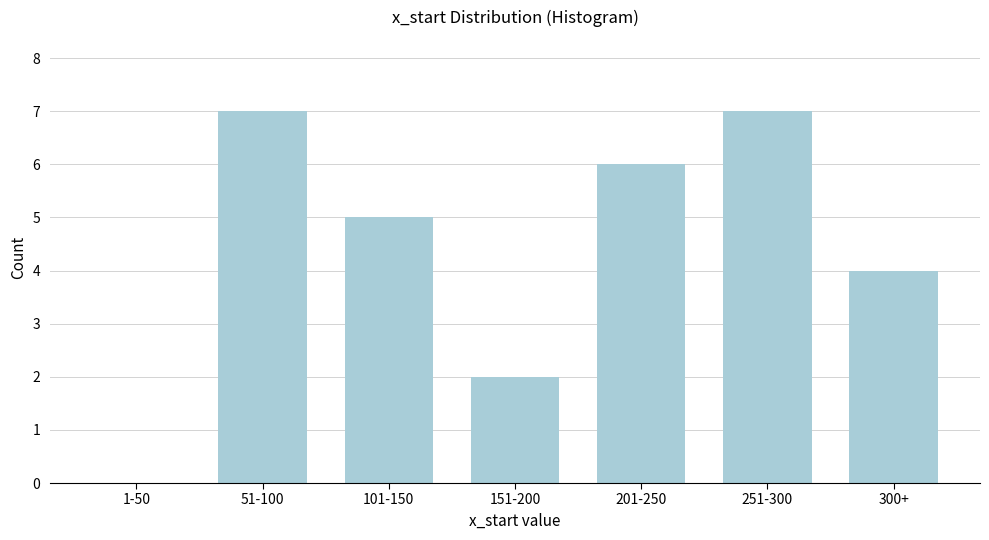

Reading left to right, what are all the values shown in this chart?

1-50=0	51-100=7	101-150=5	151-200=2	201-250=6	251-300=7	300+=4